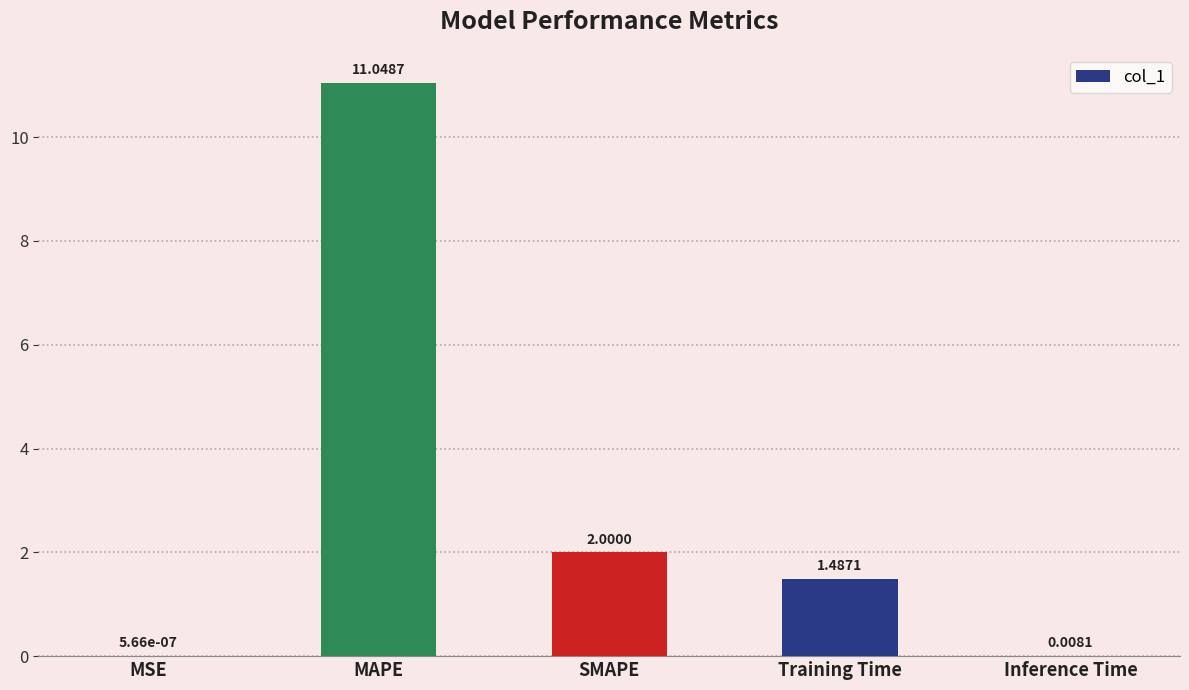

How many values exceed 1?

3